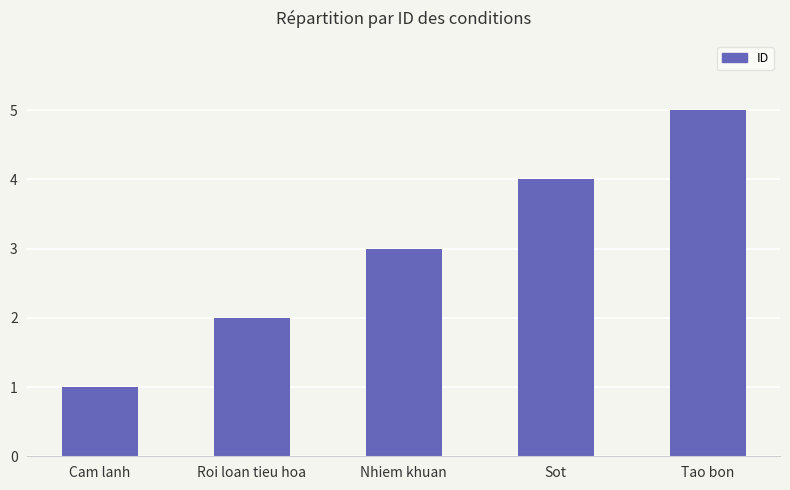

Approximately how many times larger is the value at Sot compared to Nhiem khuan?

1.3